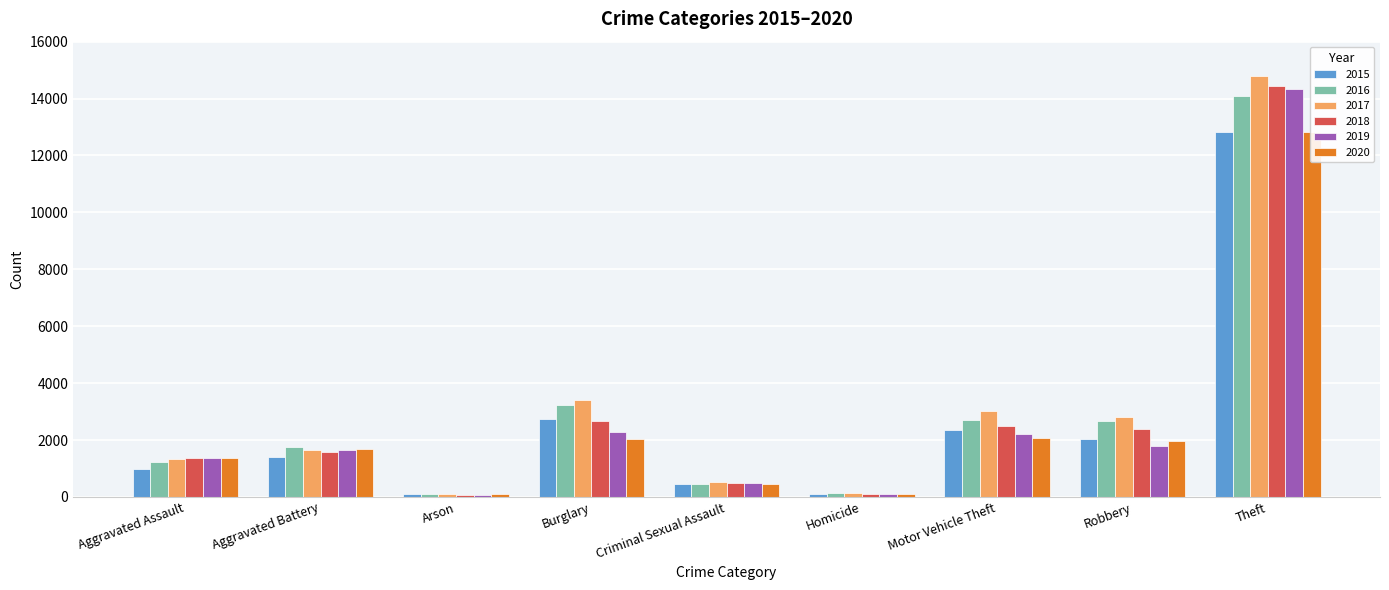

What is the spread (max minus min) of values at Criminal Sexual Assault?

68